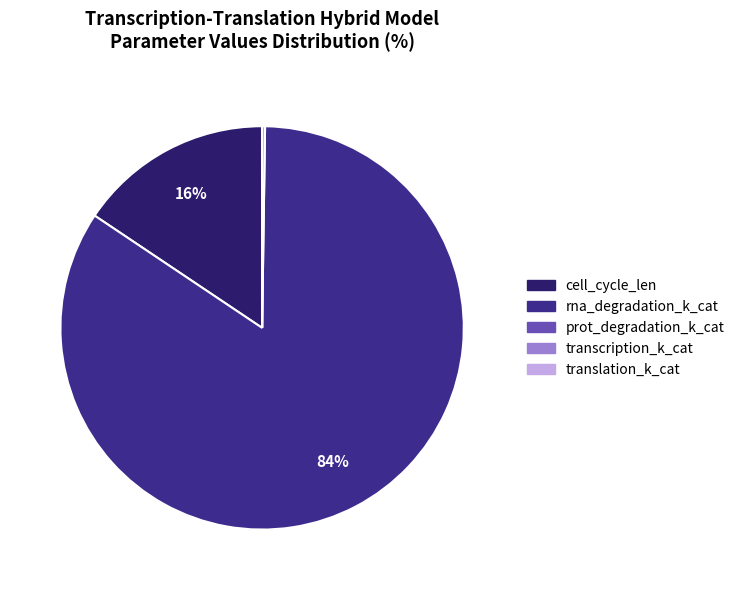

Is it true that cell_cycle_len is 1% of the pie?

False